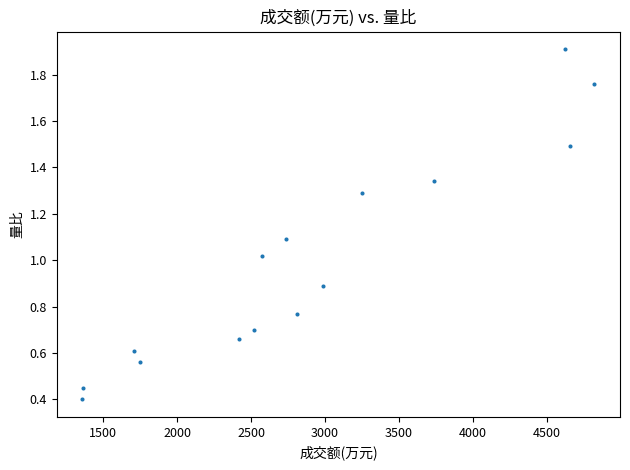

What is the range of X values (max minus min)?

3463.0